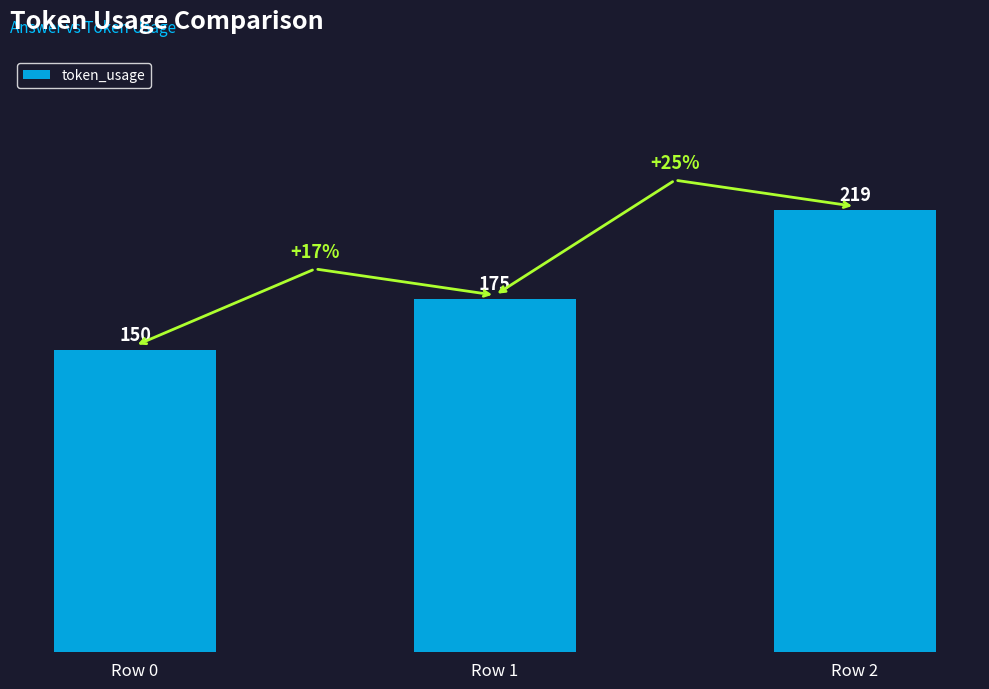

Rank the categories by value from lowest to highest.

Row 0, Row 1, Row 2